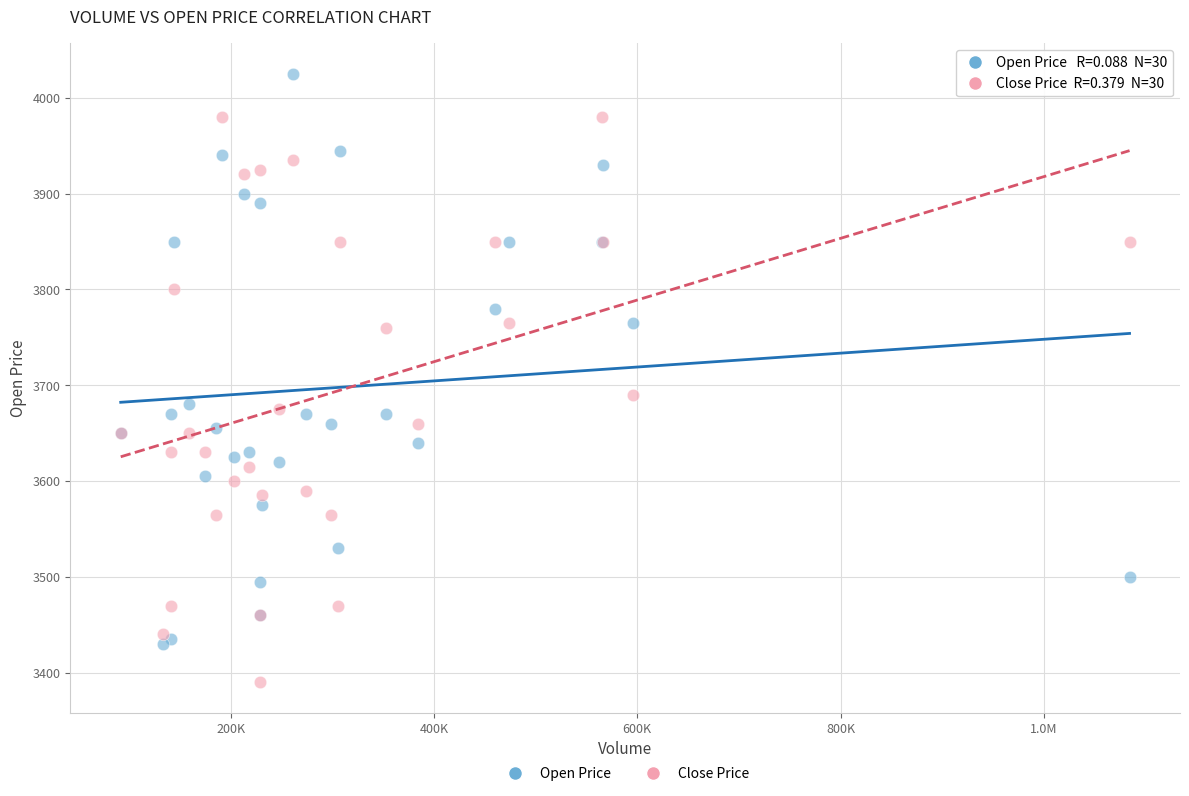

Across all series, what Y value is closest to 3707?

3690